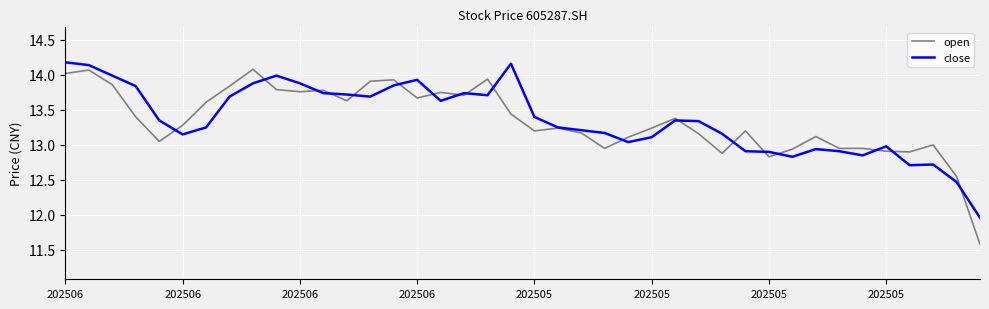

How many lines are shown in the chart?

2